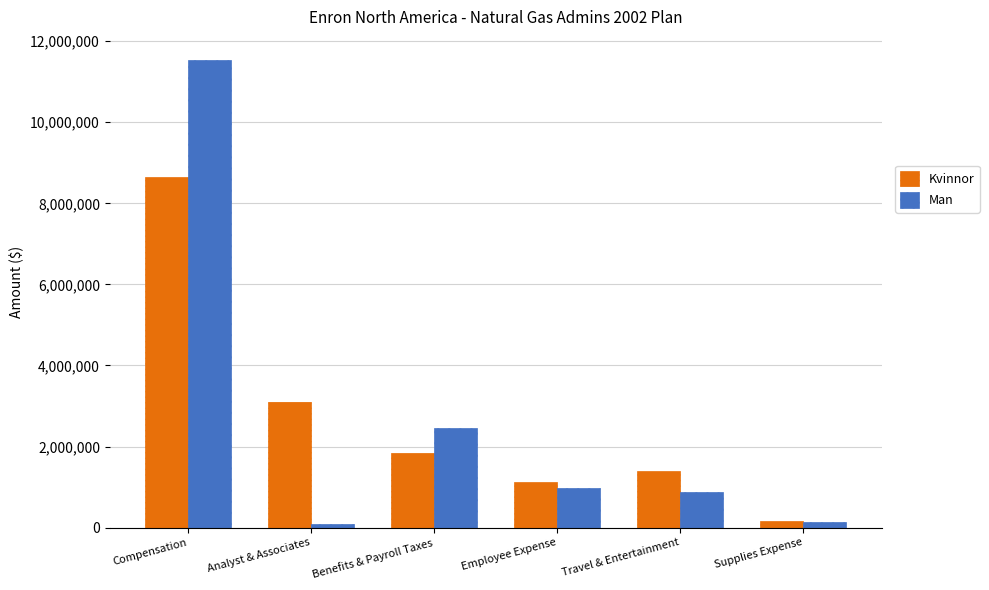

What is the difference between the Kvinnor values at Benefits & Payroll Taxes and Employee Expense?

737811.1